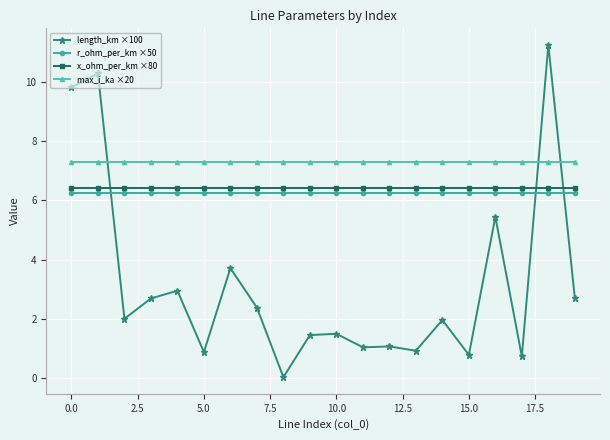

Which series has the widest spread of values?

length_km ×100